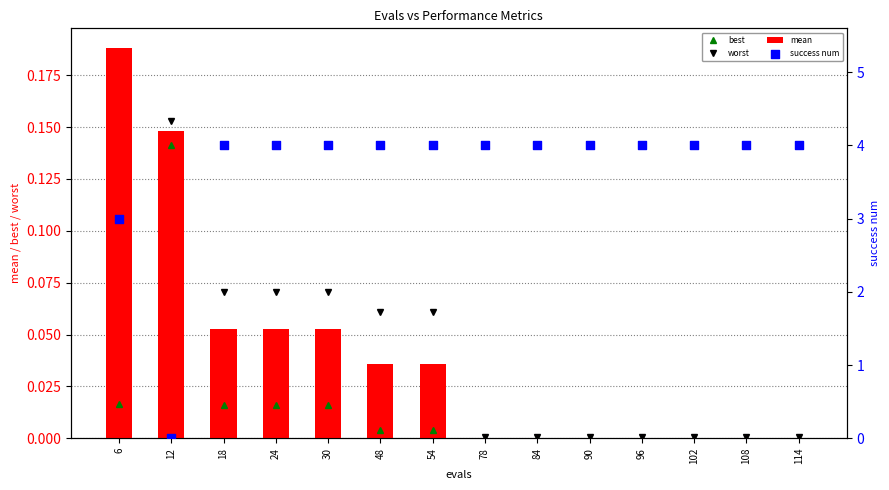

Which series has the largest Y range (max minus min)?

success num